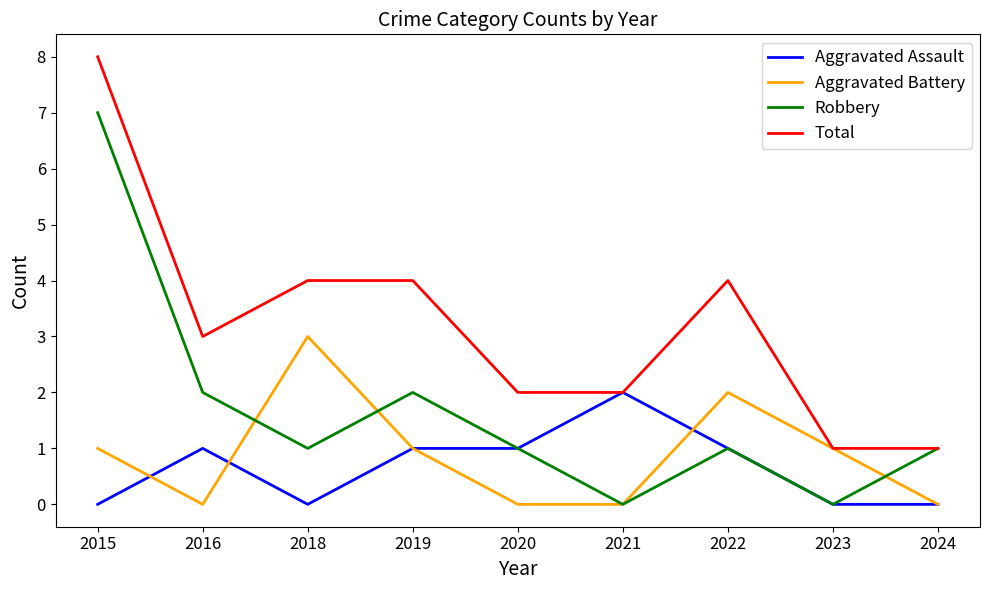

Which category has the highest value in the Total series?

2015